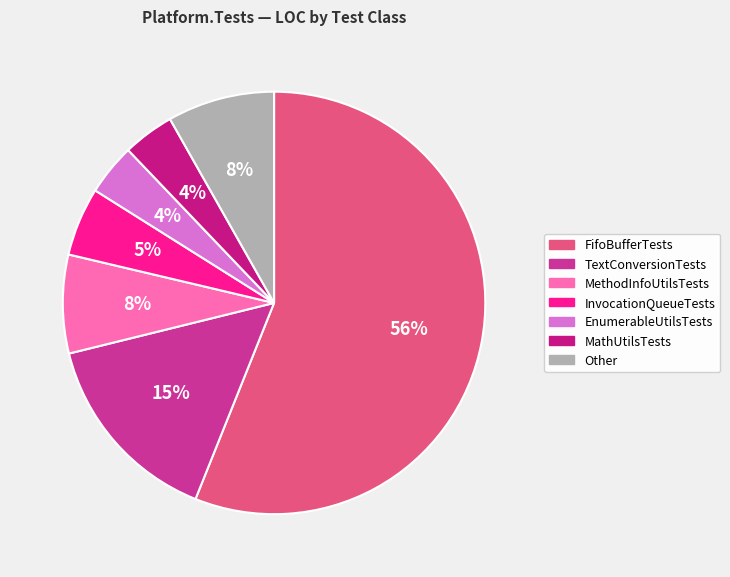

To the nearest percent, what is the difference between the largest and smallest slice percentages?

52%